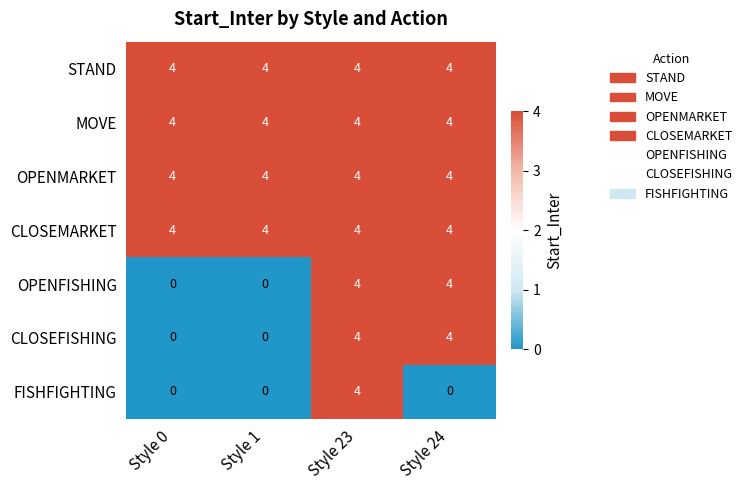

Reading right to left, transcribe all the data shown in this chart.

STAND: 4	4	4	4
MOVE: 4	4	4	4
OPENMARKET: 4	4	4	4
CLOSEMARKET: 4	4	4	4
OPENFISHING: 4	4	0	0
CLOSEFISHING: 4	4	0	0
FISHFIGHTING: 0	4	0	0